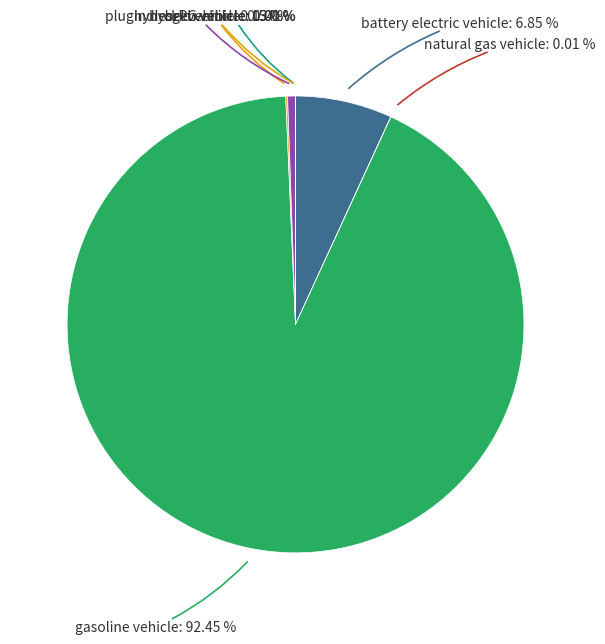

To the nearest percent, what is the average slice percentage?

14%